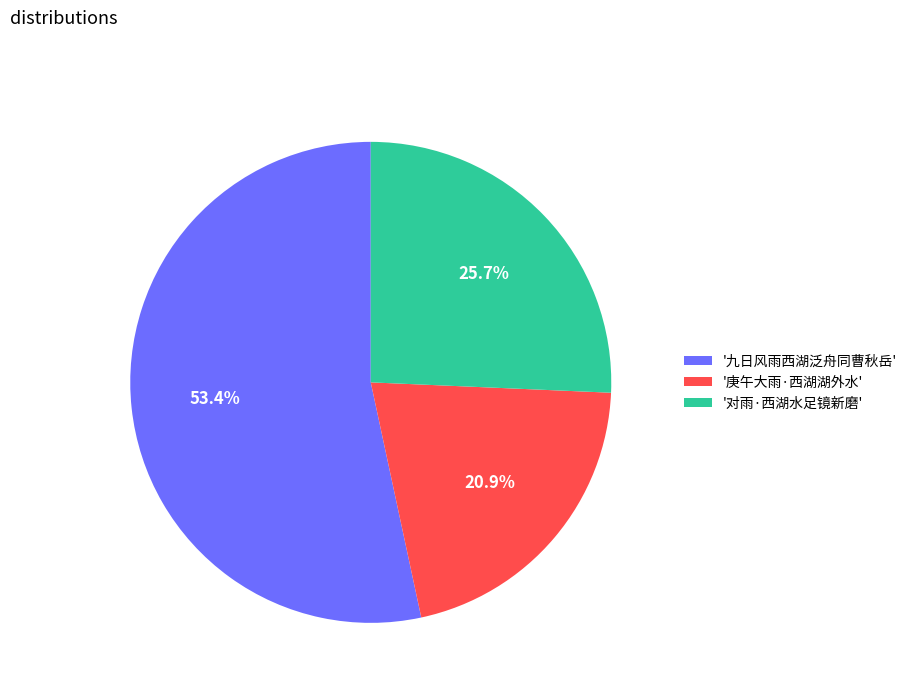

Which category has the smallest portion of the pie?

'庚午大雨·西湖湖外水'